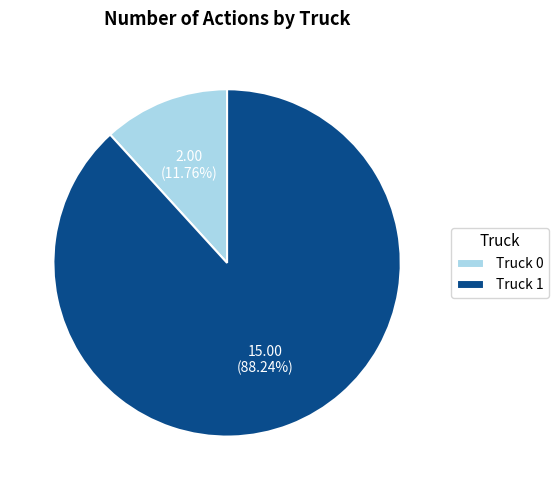

To the nearest percent, what is the difference between the Truck 1 and Truck 0 slice percentages?

76%